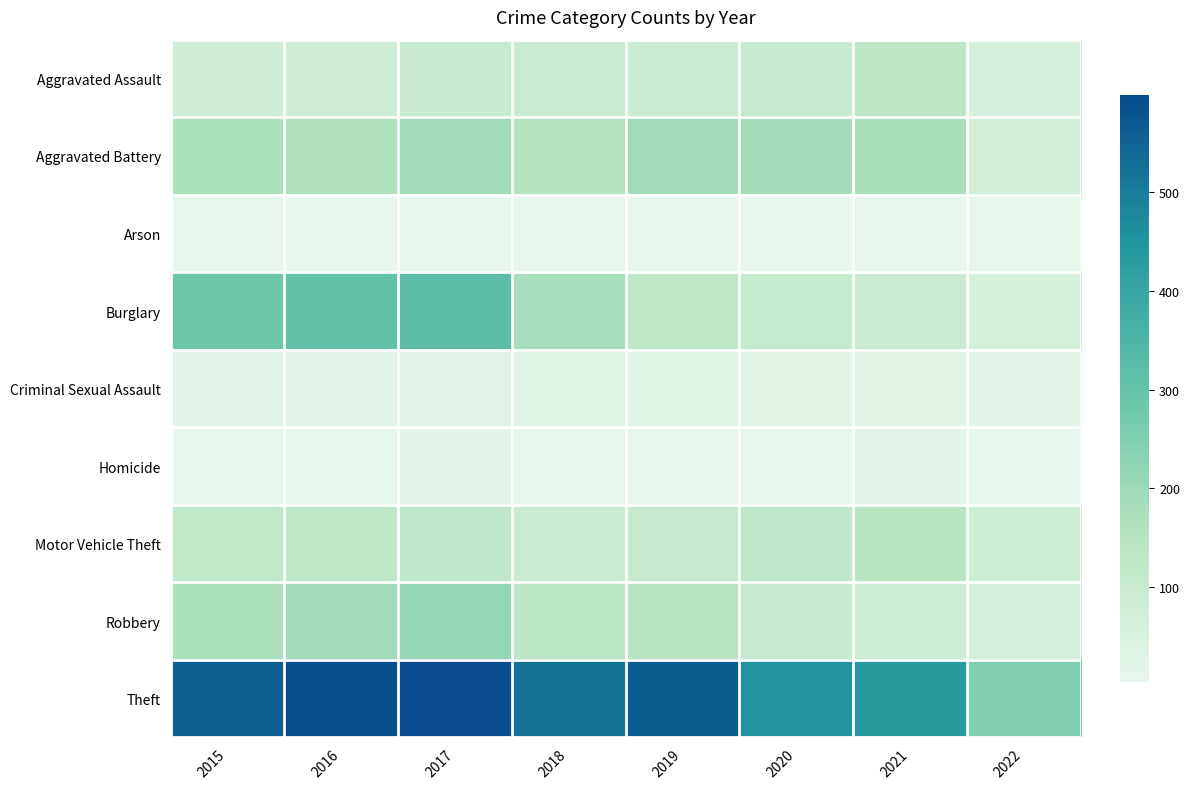

What is the spread (max minus min) of values at 2020?

448